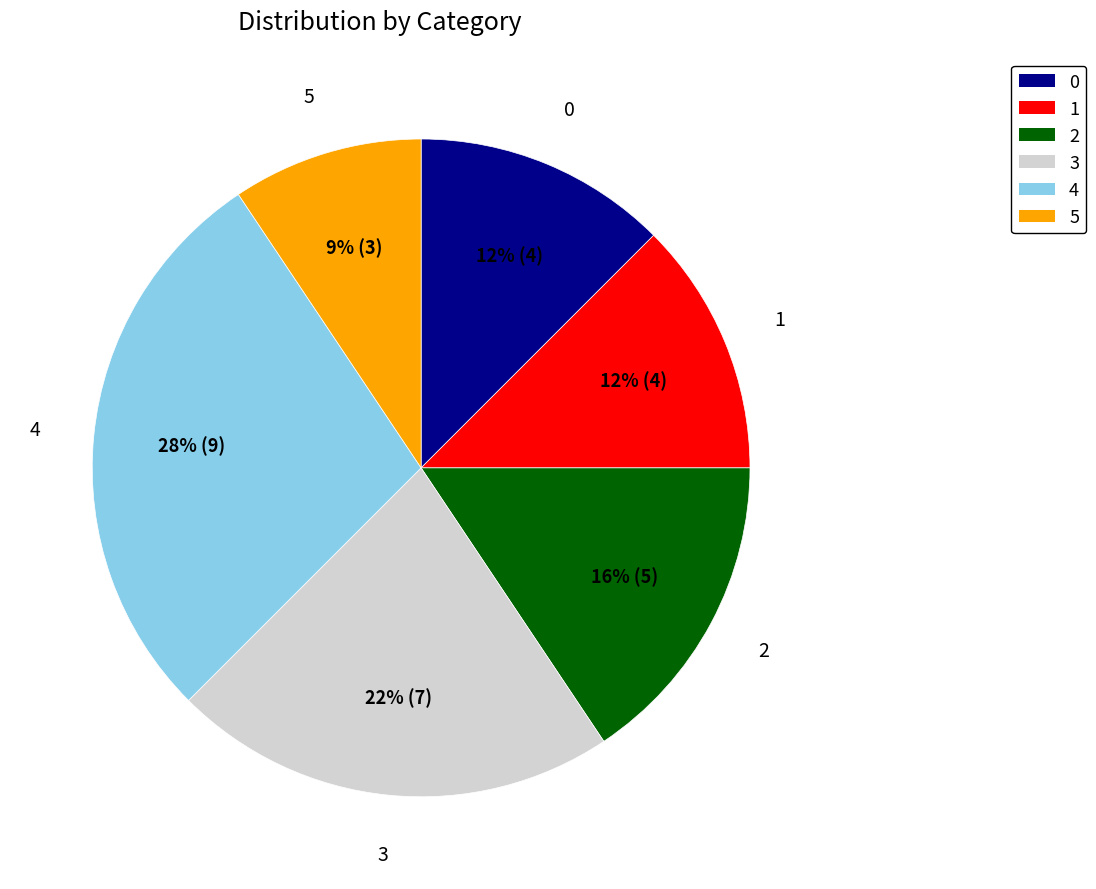

The 2 slice represents 16% of the pie. True or false?

True